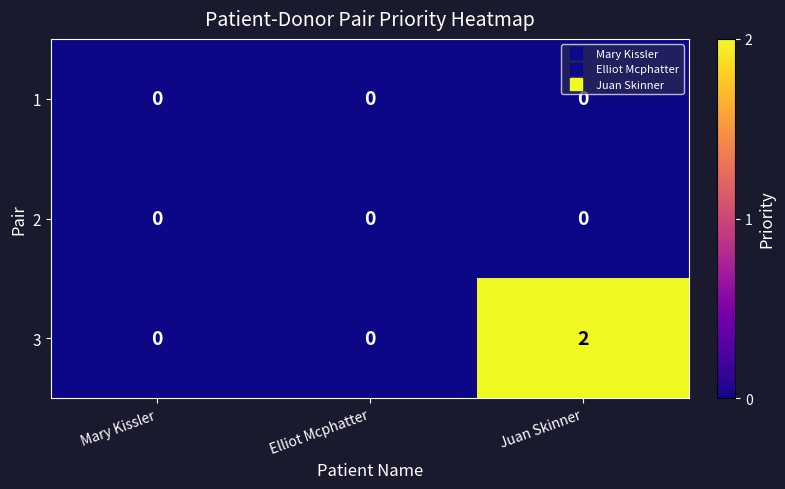

Which series has the largest total across all categories?

3